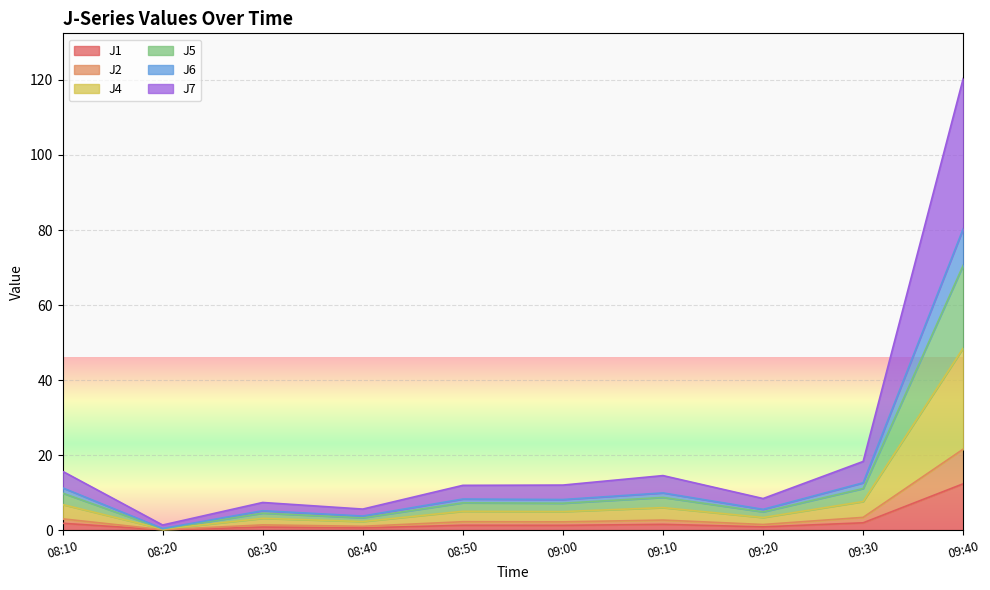

At which category is the sum across all series the highest?

09:40